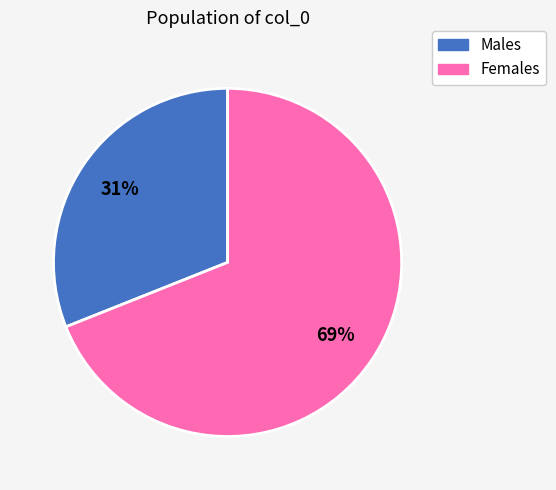

To the nearest percent, what is the difference between the largest and smallest slice percentages?

38%